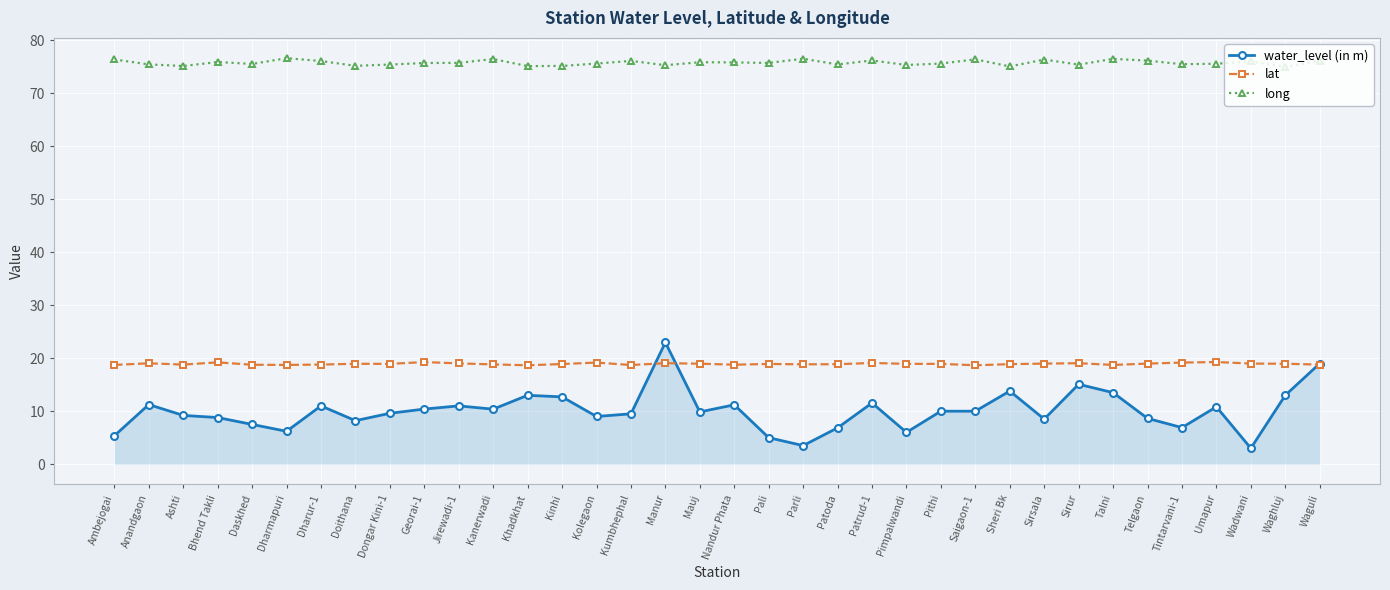

What is the minimum value for long?

75.0